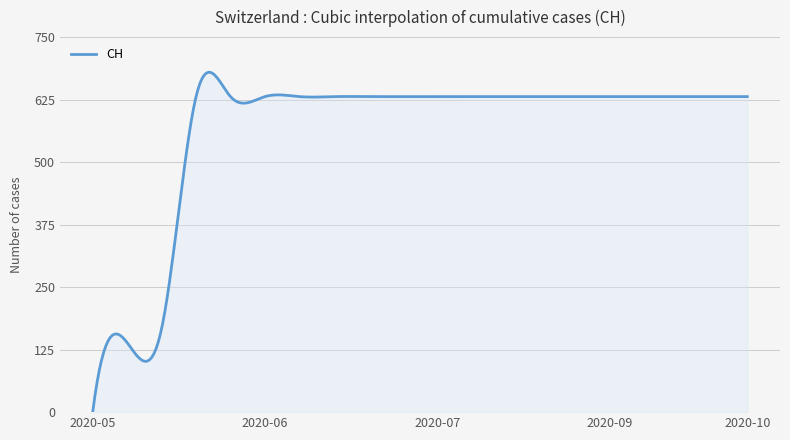

What is the greatest value displayed?

679.8